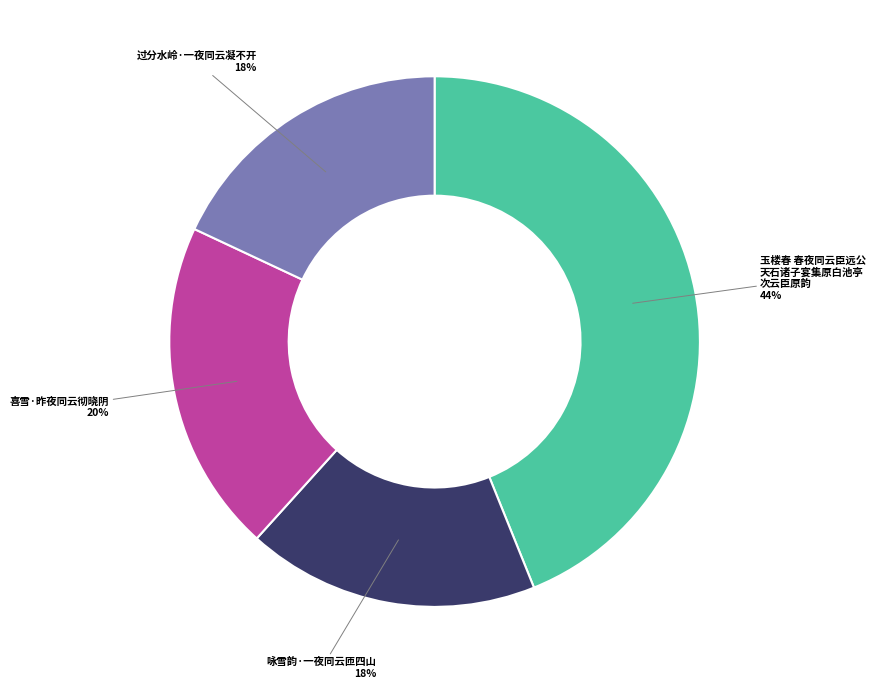

To the nearest percent, what is the average slice percentage?

25%